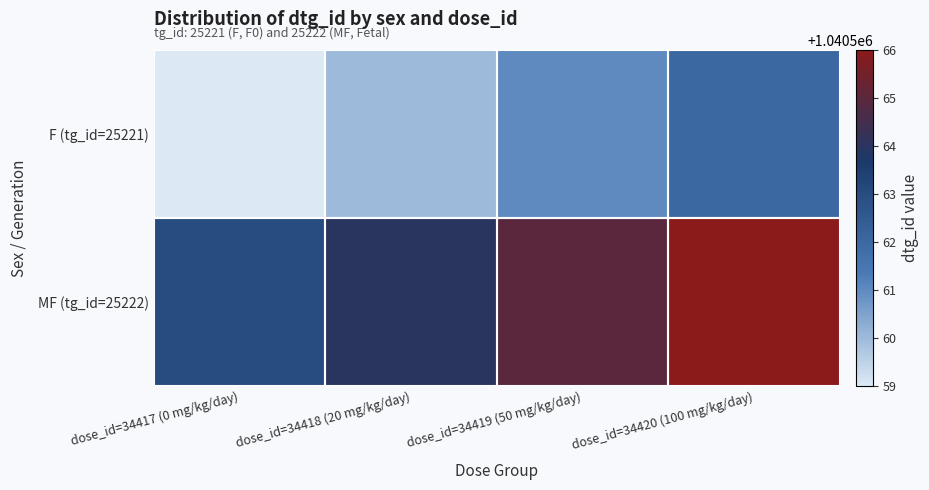

What is the maximum value shown in the chart?

1040566